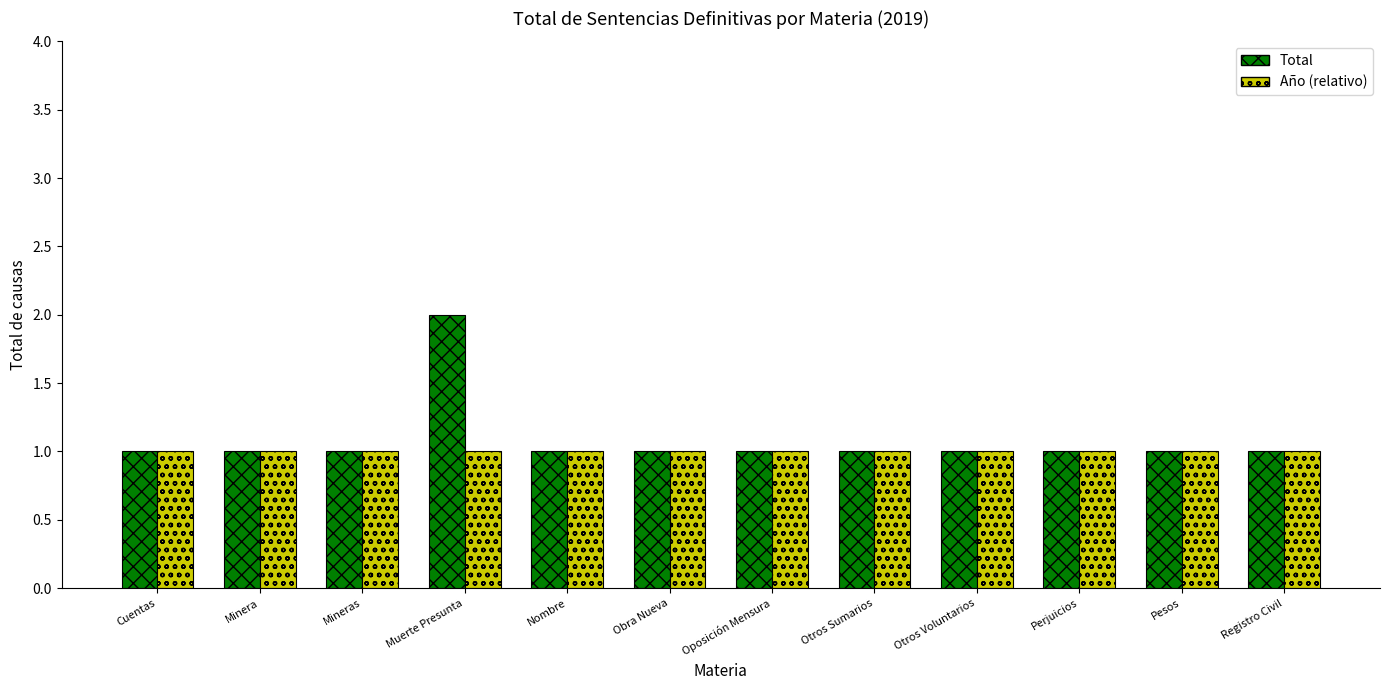

Reading right to left, list all the values displayed in this chart.

Total: Registro Civil=1	Pesos=1	Perjuicios=1	Otros Voluntarios=1	Otros Sumarios=1	Oposición Mensura=1	Obra Nueva=1	Nombre=1	Muerte Presunta=2	Mineras=1	Minera=1	Cuentas=1
Año (relativo): Registro Civil=1	Pesos=1	Perjuicios=1	Otros Voluntarios=1	Otros Sumarios=1	Oposición Mensura=1	Obra Nueva=1	Nombre=1	Muerte Presunta=1	Mineras=1	Minera=1	Cuentas=1